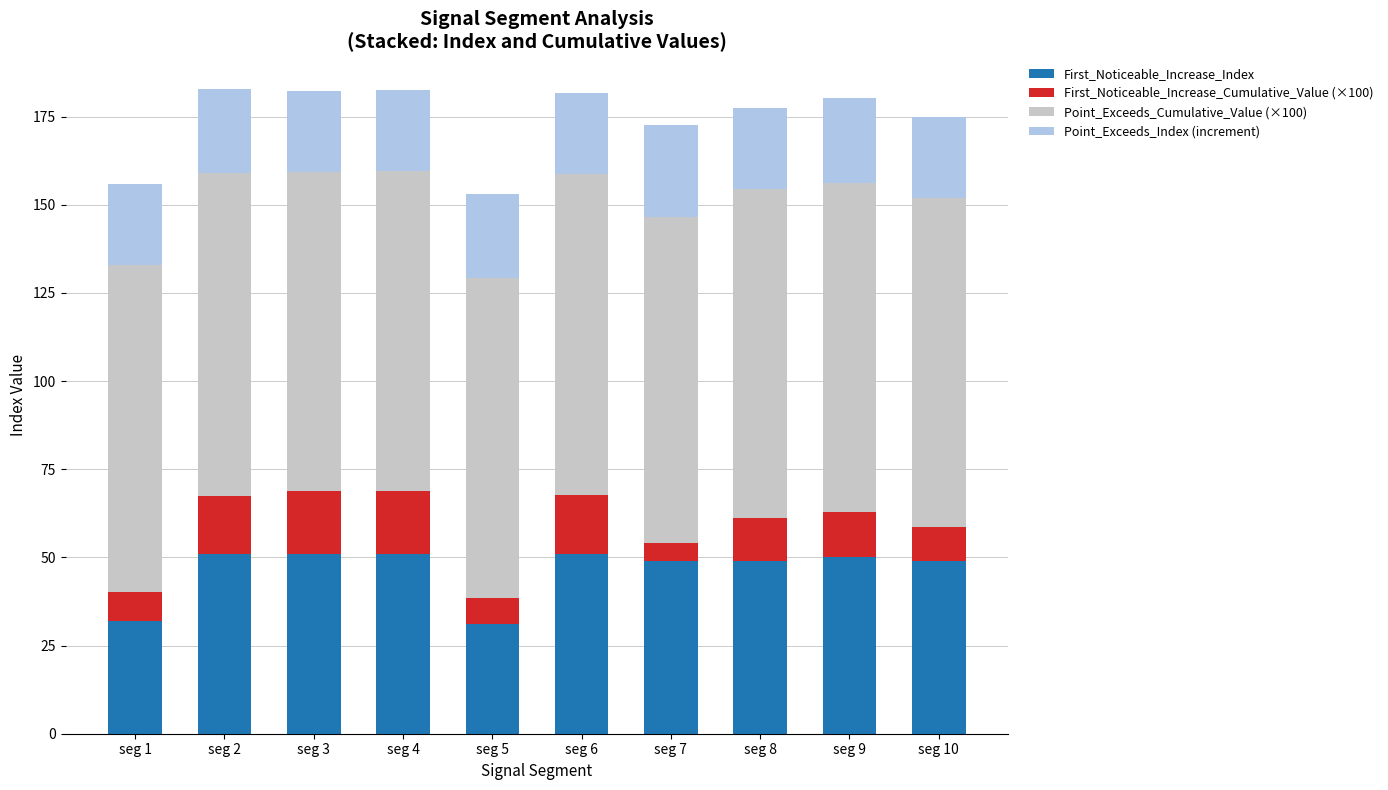

Read the First_Noticeable_Increase_Index value at seg 1.

32.0